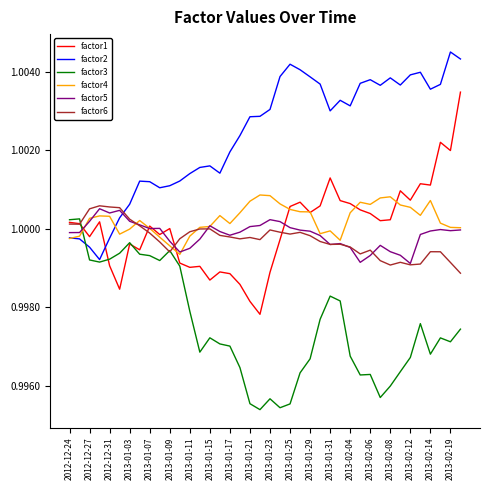

Which series ends up on top after the final intersection of factor2 and factor5?

factor2